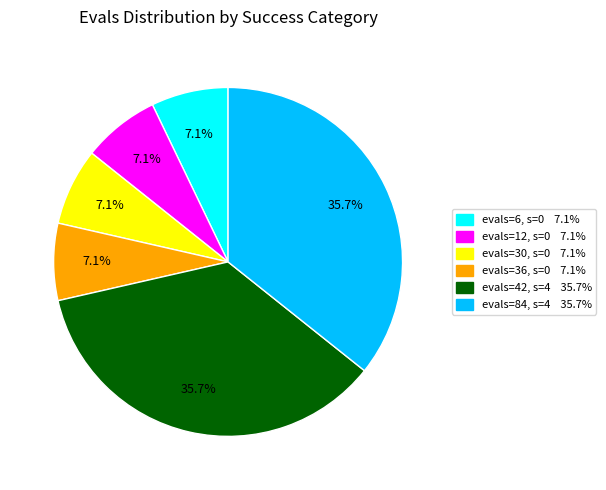

Count the number of slices in the pie.

6